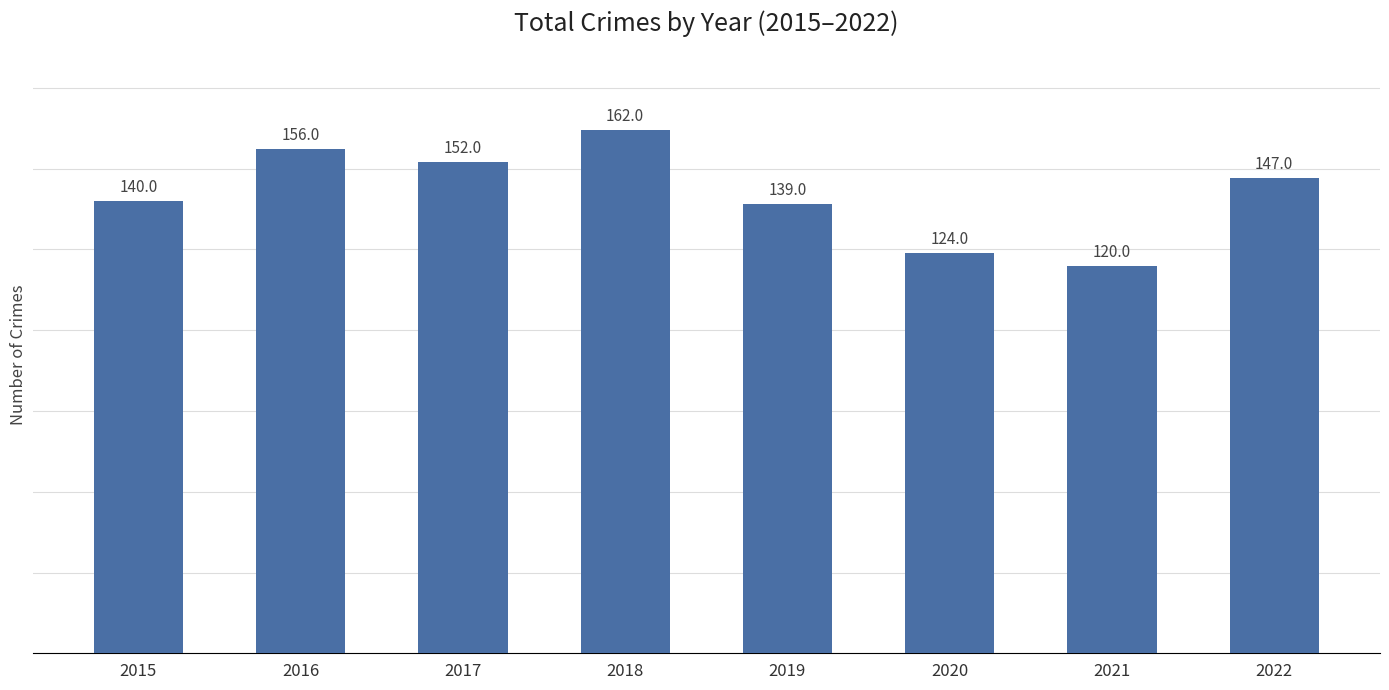

How many bars are there in total?

8